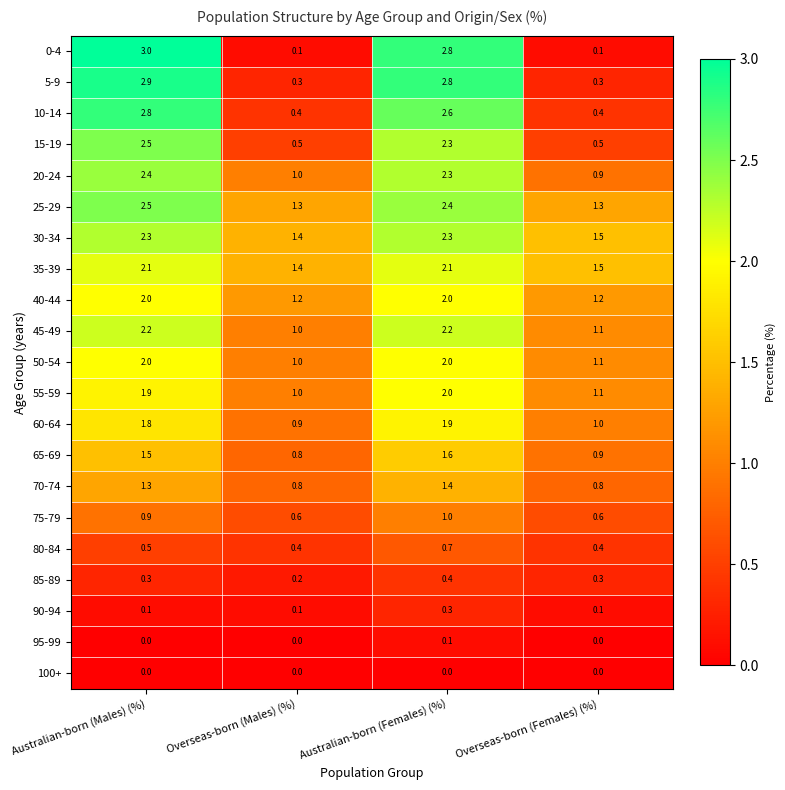

What is the spread (max minus min) of values at Australian-born (Males) (%)?

3.0